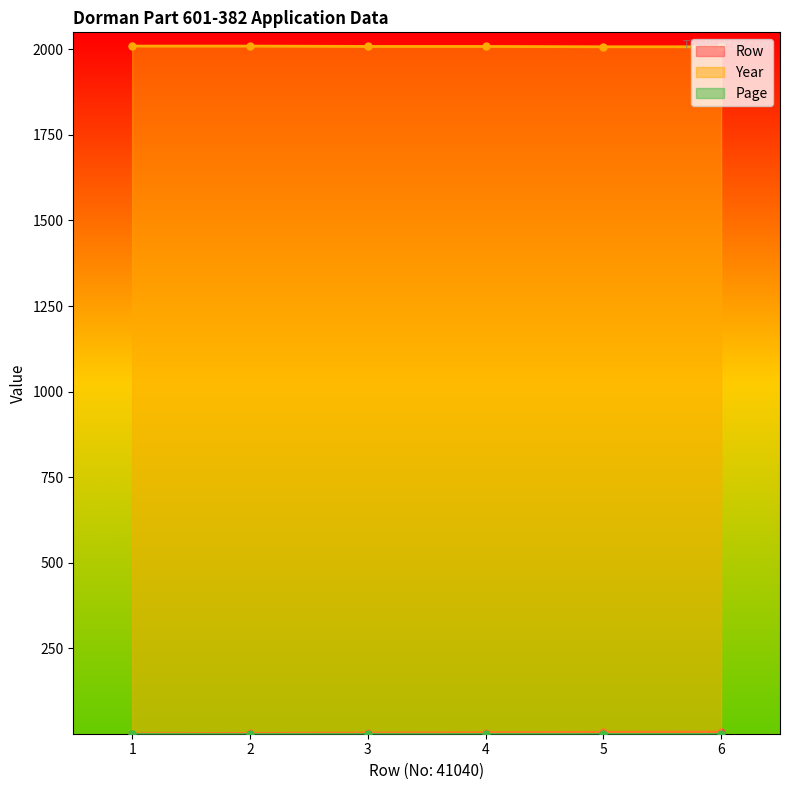

What is the difference between the second highest and second lowest values in the Row series?

3